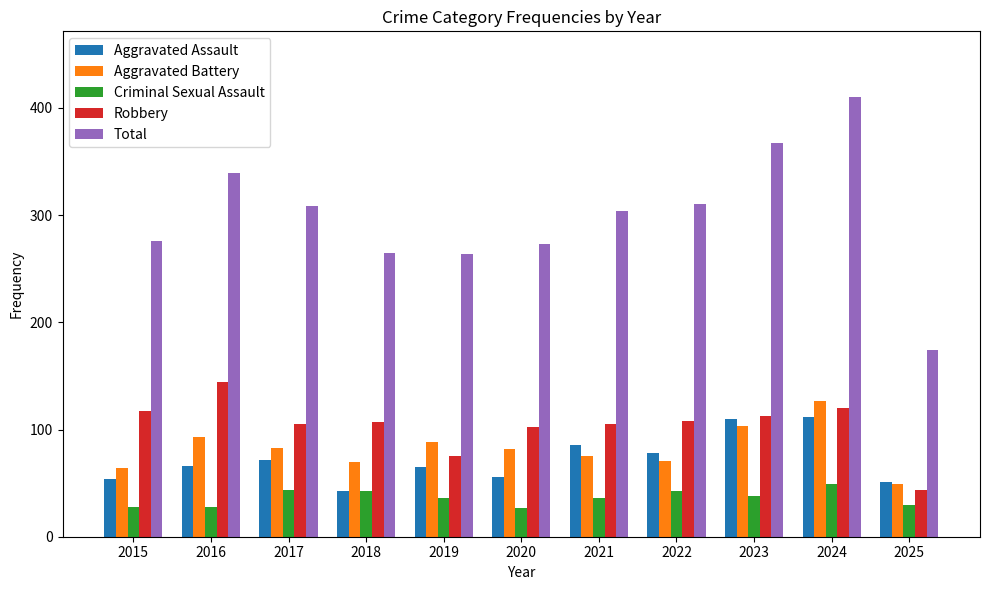

The value of Aggravated Assault at 2017 is 72. True or false?

True